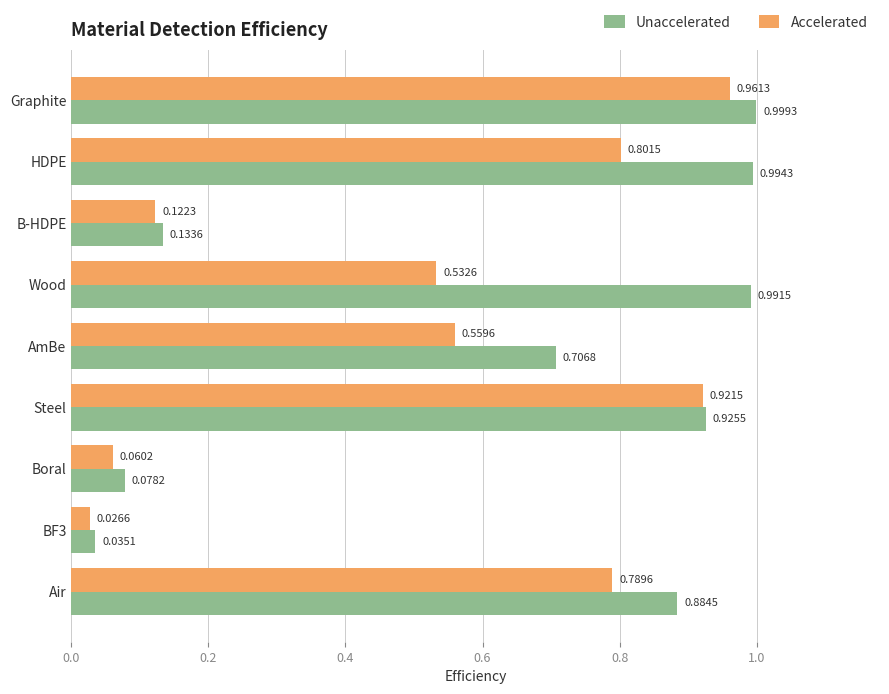

Rank the categories by Accelerated value from highest to lowest.

Graphite, Steel, HDPE, Air, AmBe, Wood, B-HDPE, Boral, BF3